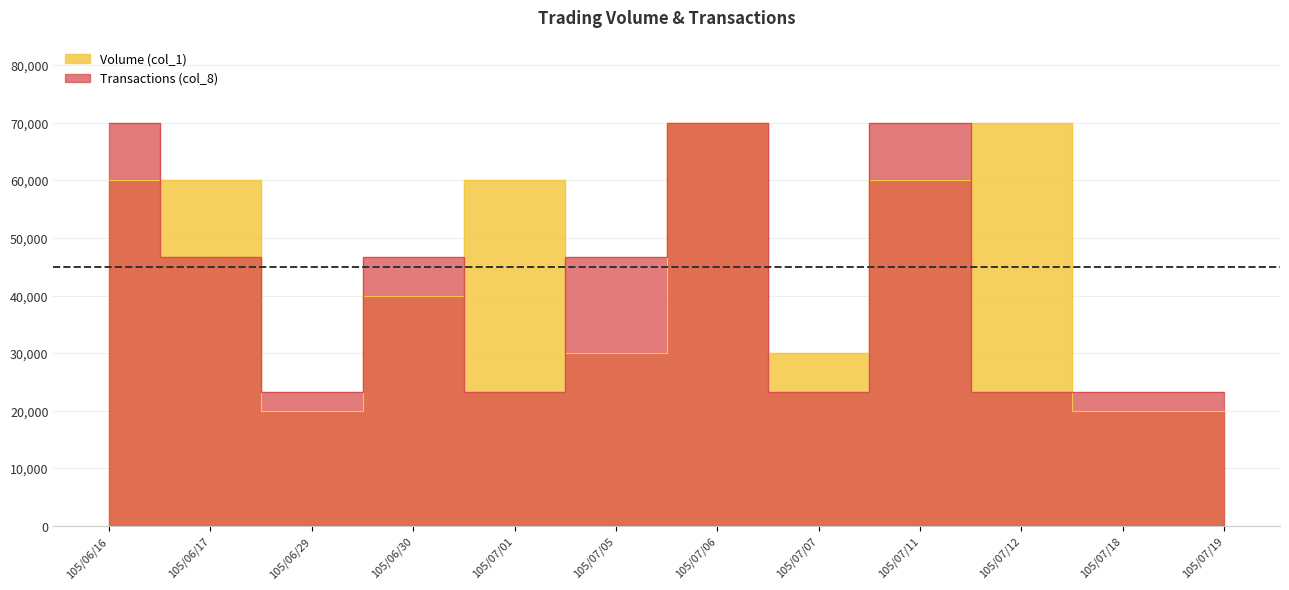

How many distinct data groups are displayed?

2